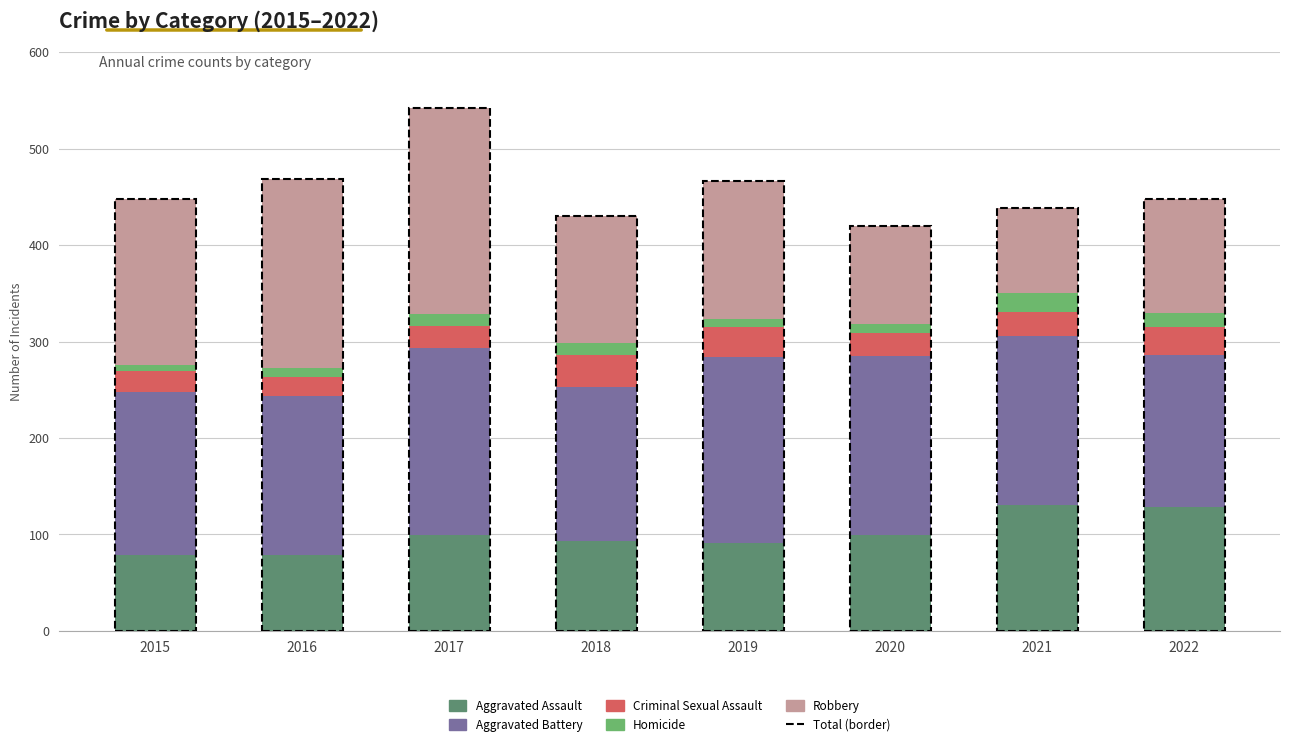

Is it true that Aggravated Assault equals 128 at 2022?

True